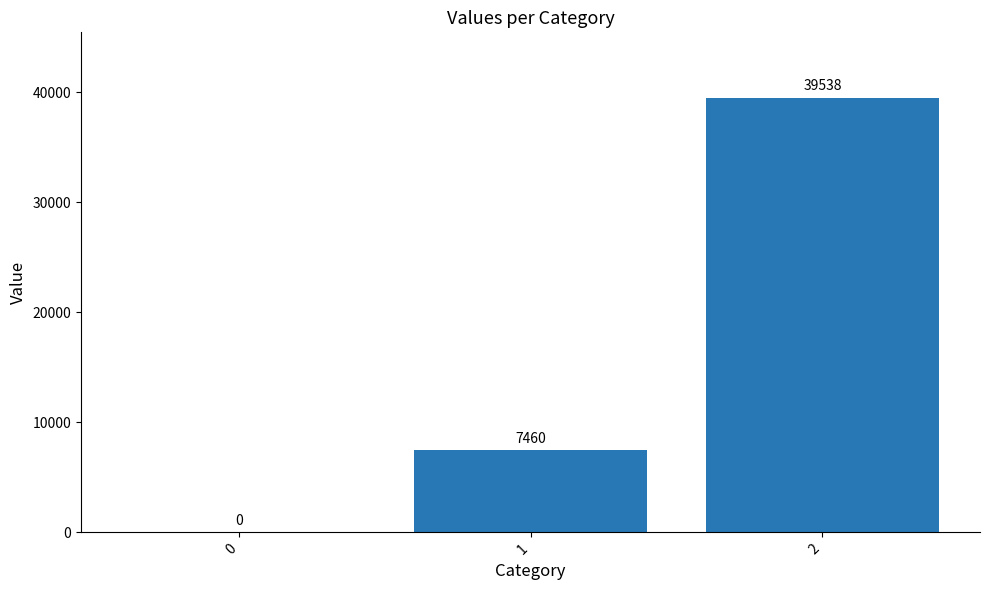

Reading left to right, what are all the values shown in this chart?

0	7460	39538